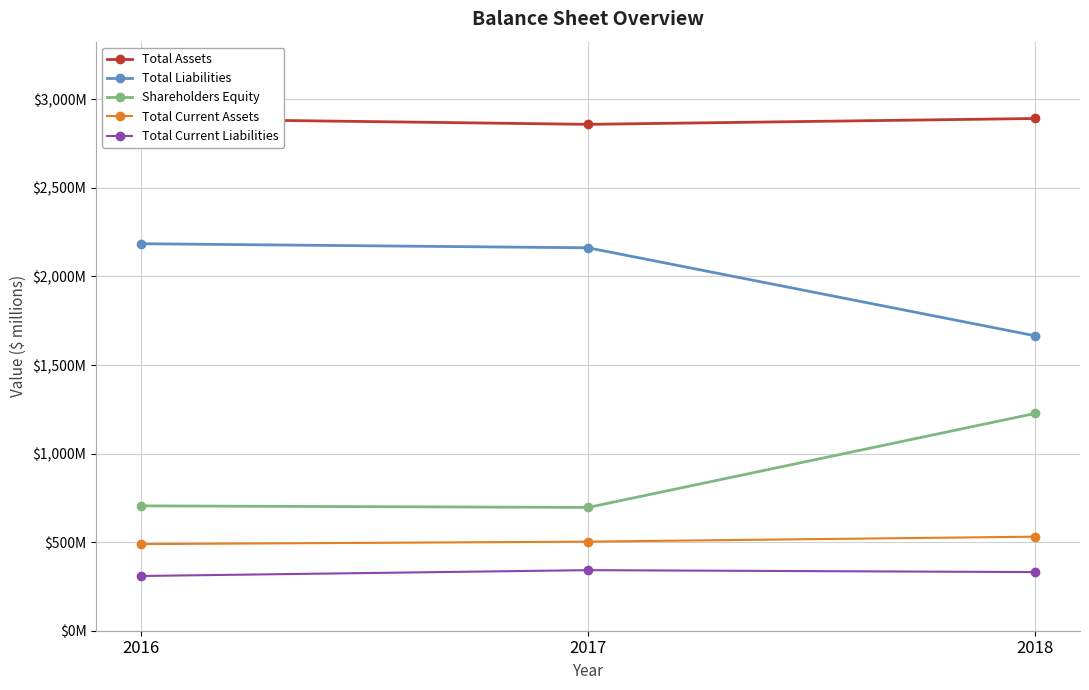

Is this an area chart (filled region under the line)?

No